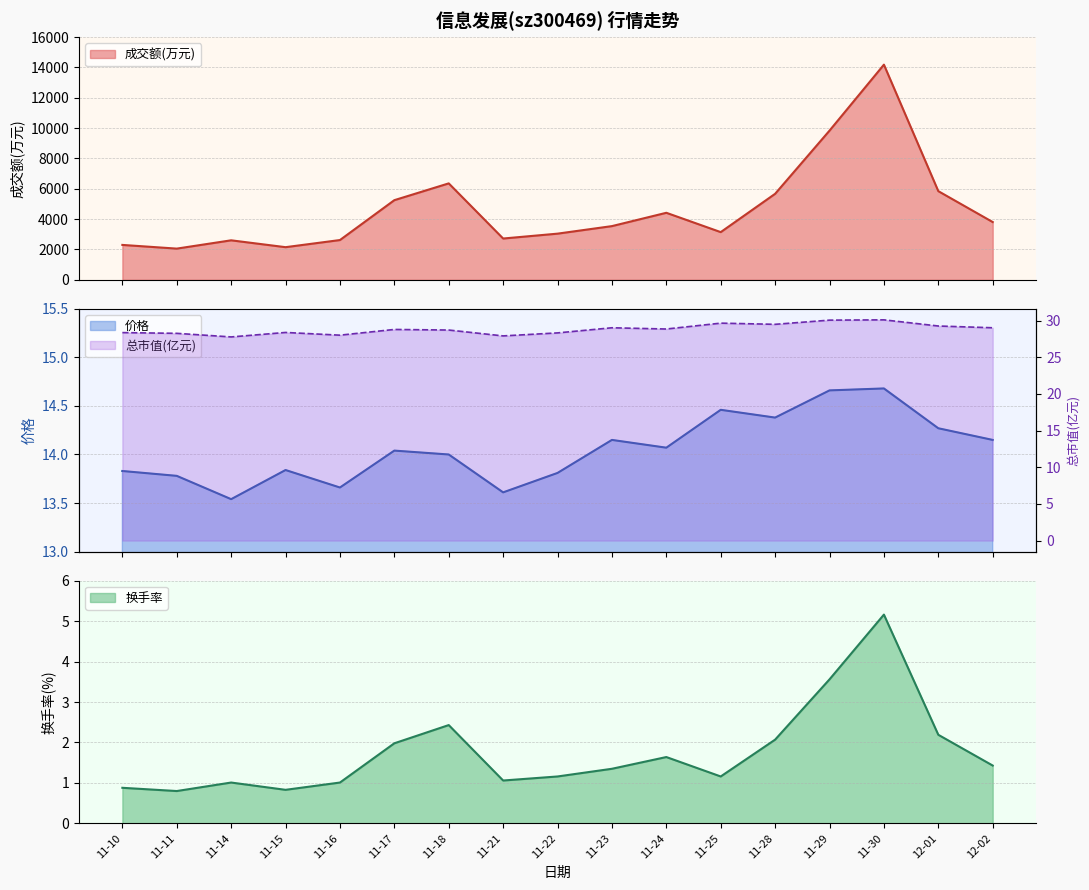

True or false: 成交额(万元) and 价格 intersect in this chart.

False